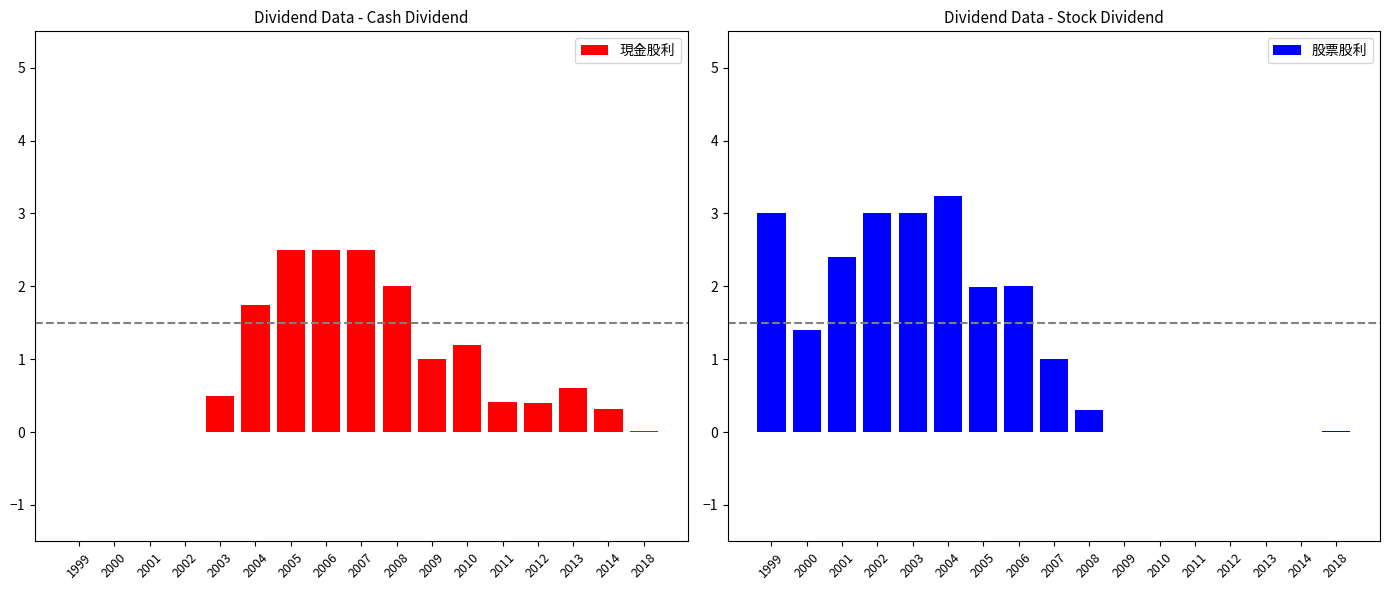

What is the sum of the 現金股利 values at 2004 and 2002?

1.7